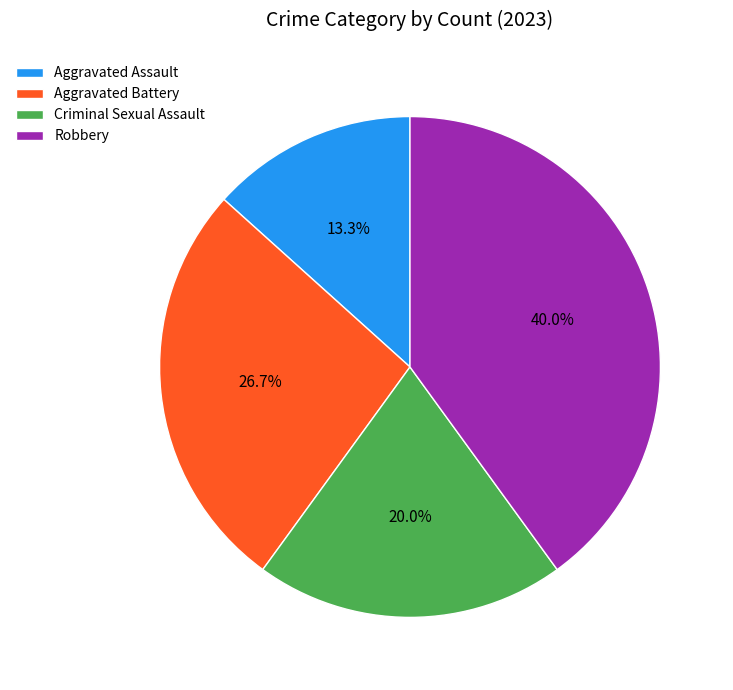

Is there any slice that represents more than half of the pie?

No